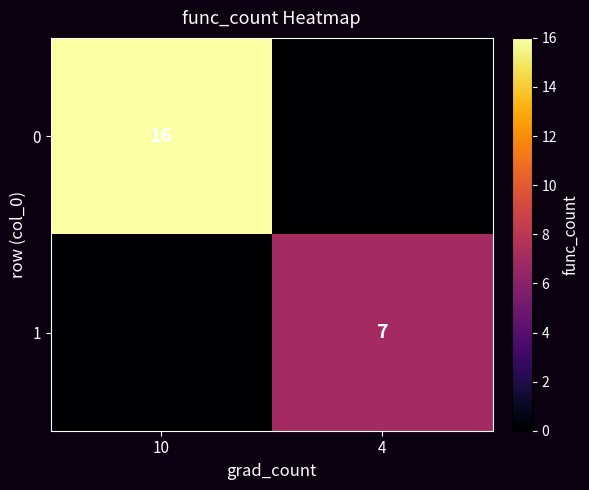

The value of 1 at 4 is 7. True or false?

True